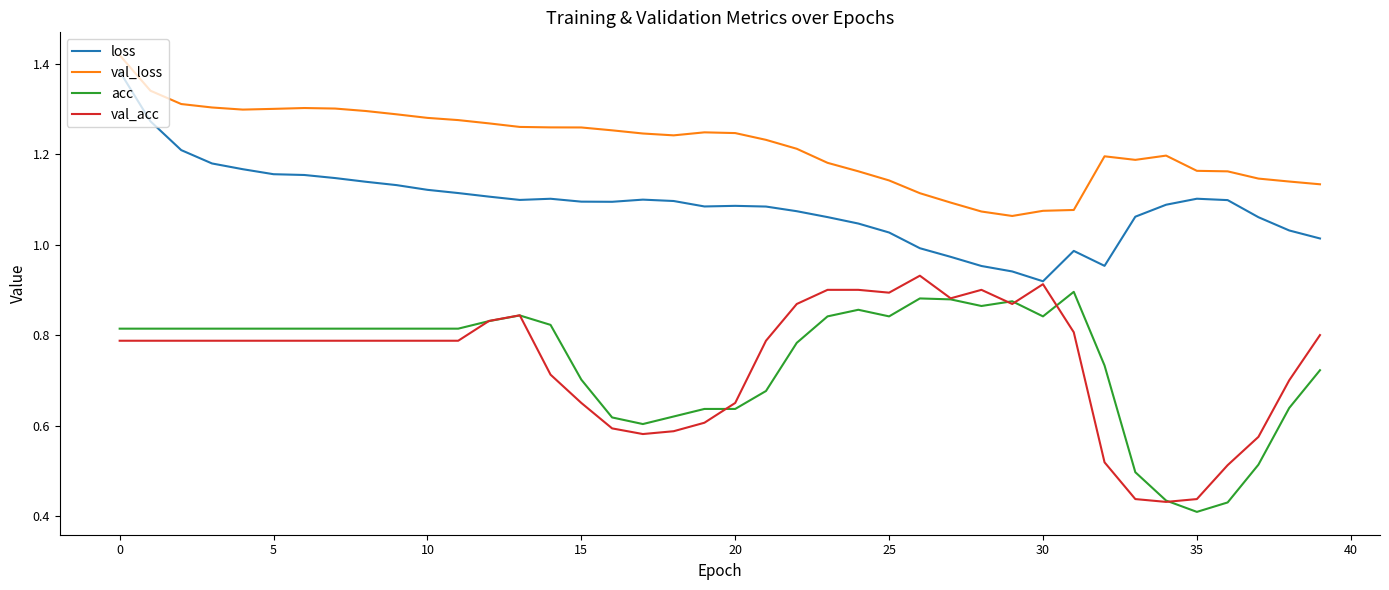

Which series has the largest total across all categories?

val_loss